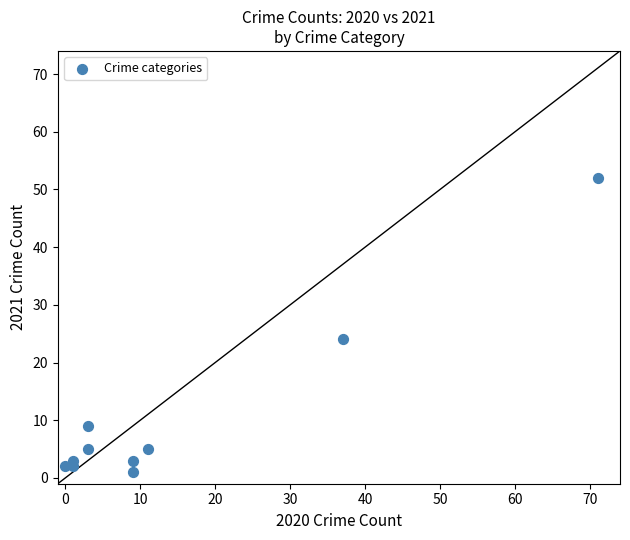

What Y value in the scatter plot is closest to 26?

24